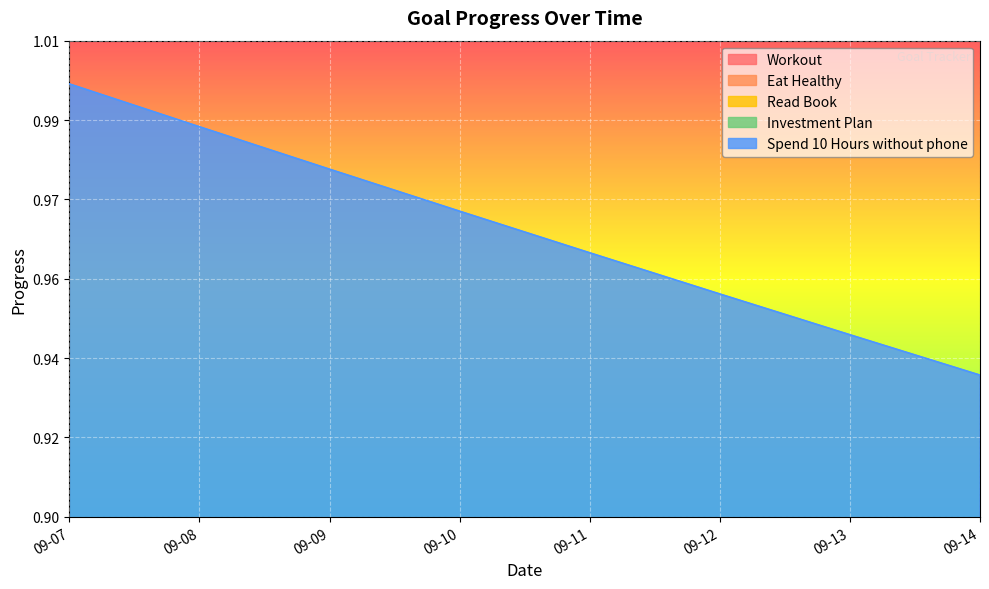

How many series are shown in this chart?

5